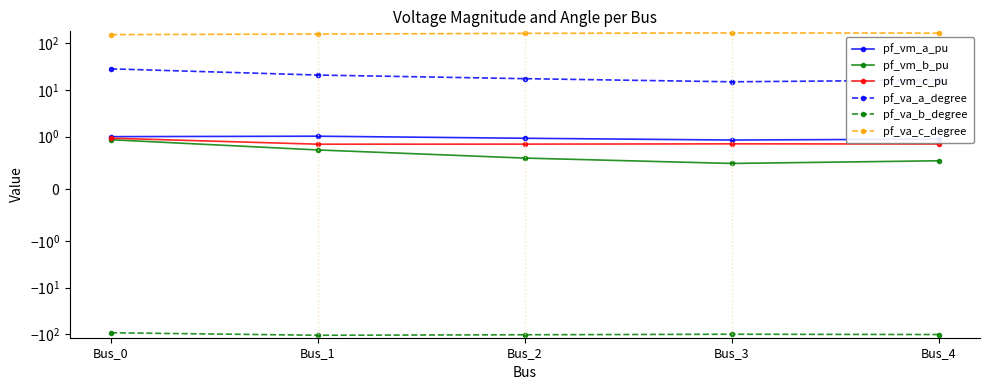

What is the greatest value displayed?

163.9